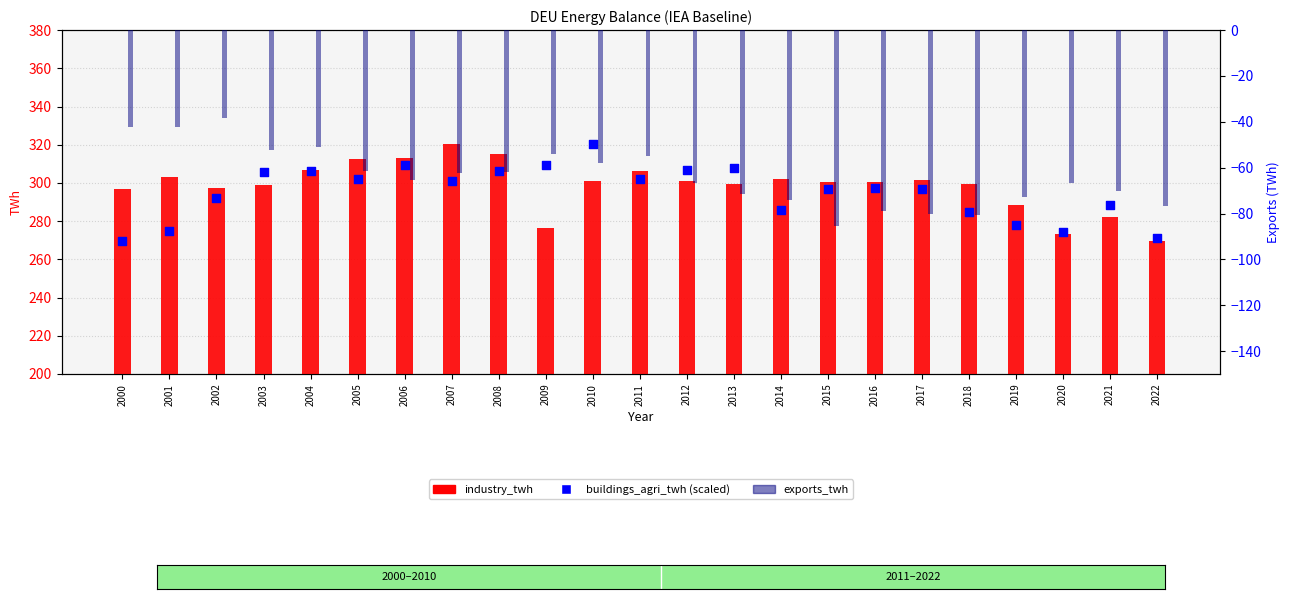

What is the total value across all series at 2019?

493.6